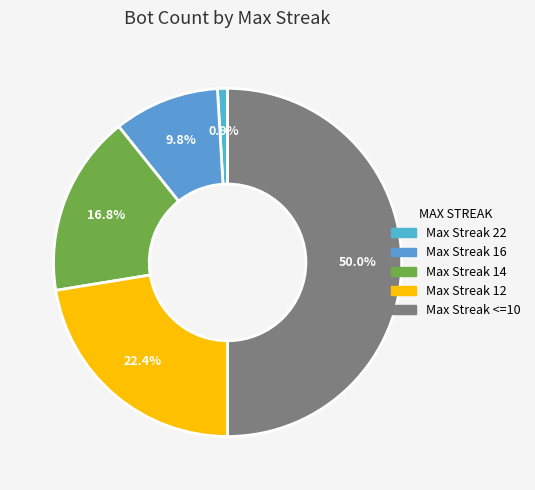

To the nearest percent, what is the average slice percentage?

20%